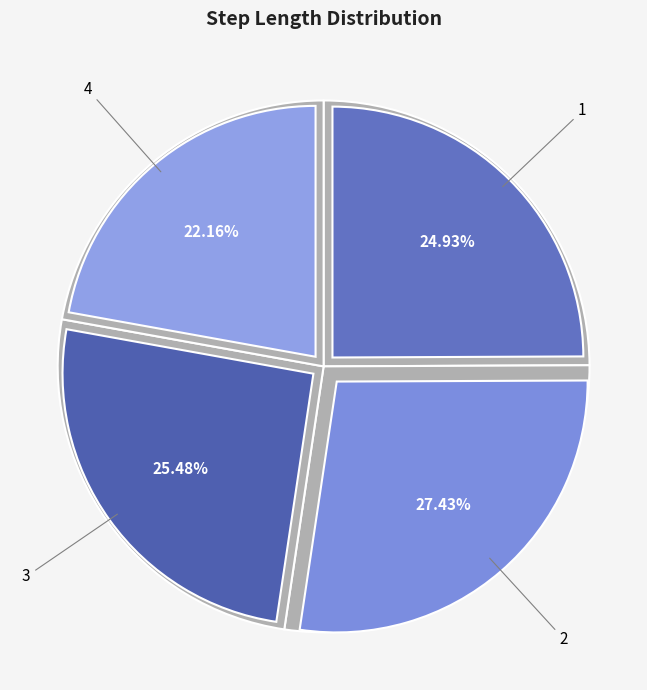

Is there any slice that represents more than half of the pie?

No